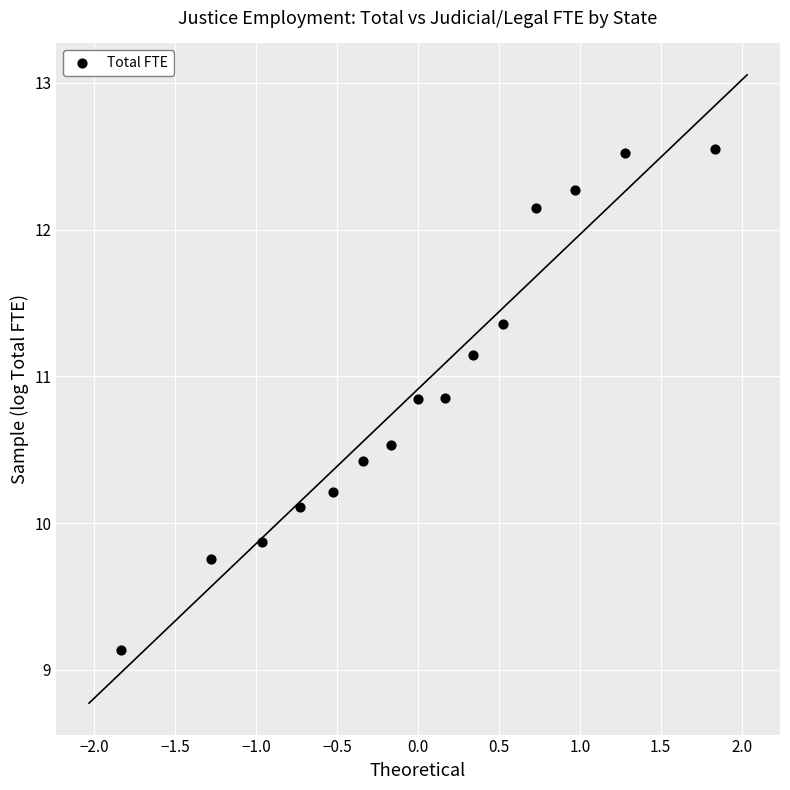

What is the range of Y values (max minus min)?

3.4